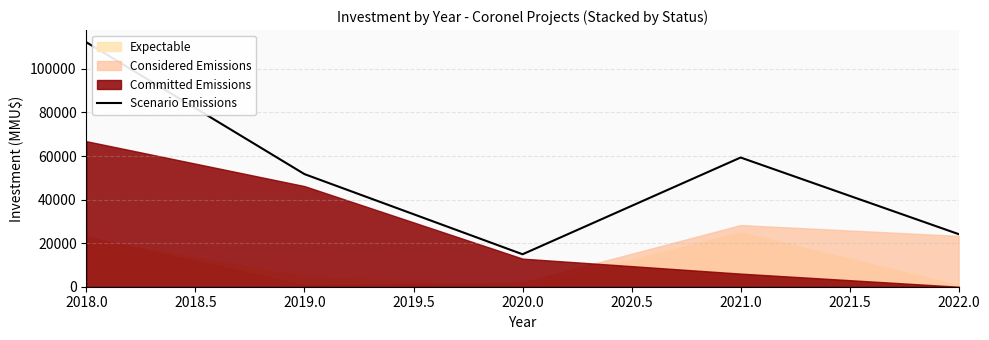

Where does the data first go above 51696?

2018.0